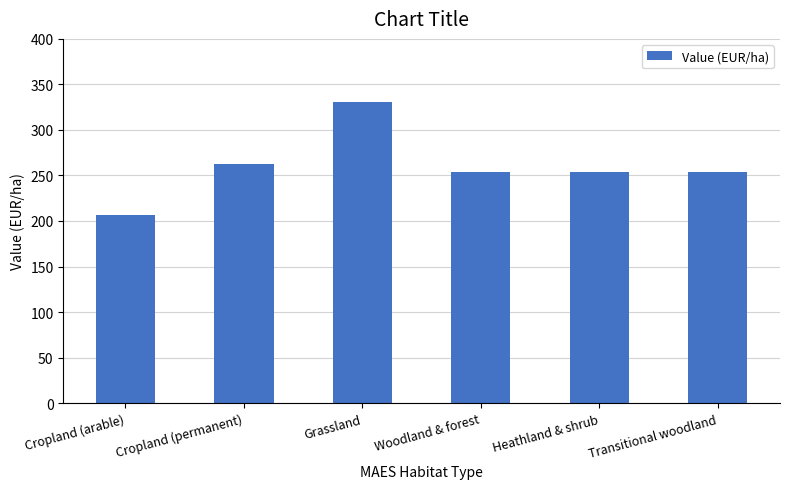

What is the difference between the second highest and second lowest values?

9